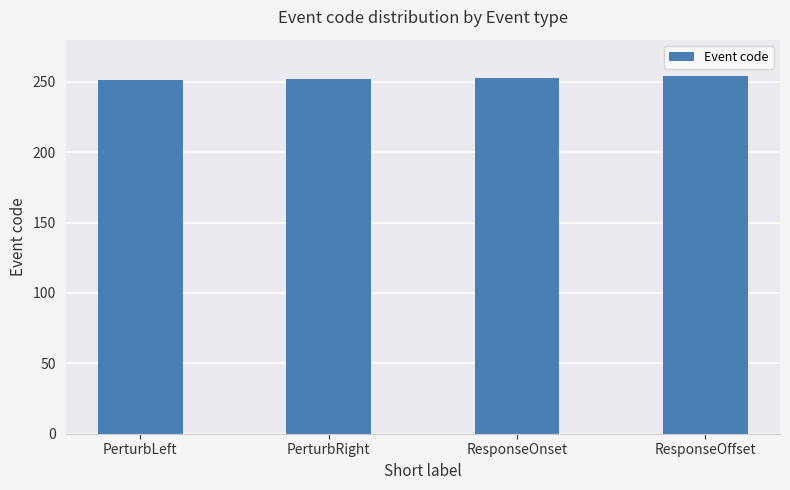

What is the difference between the values at PerturbLeft and ResponseOnset?

2